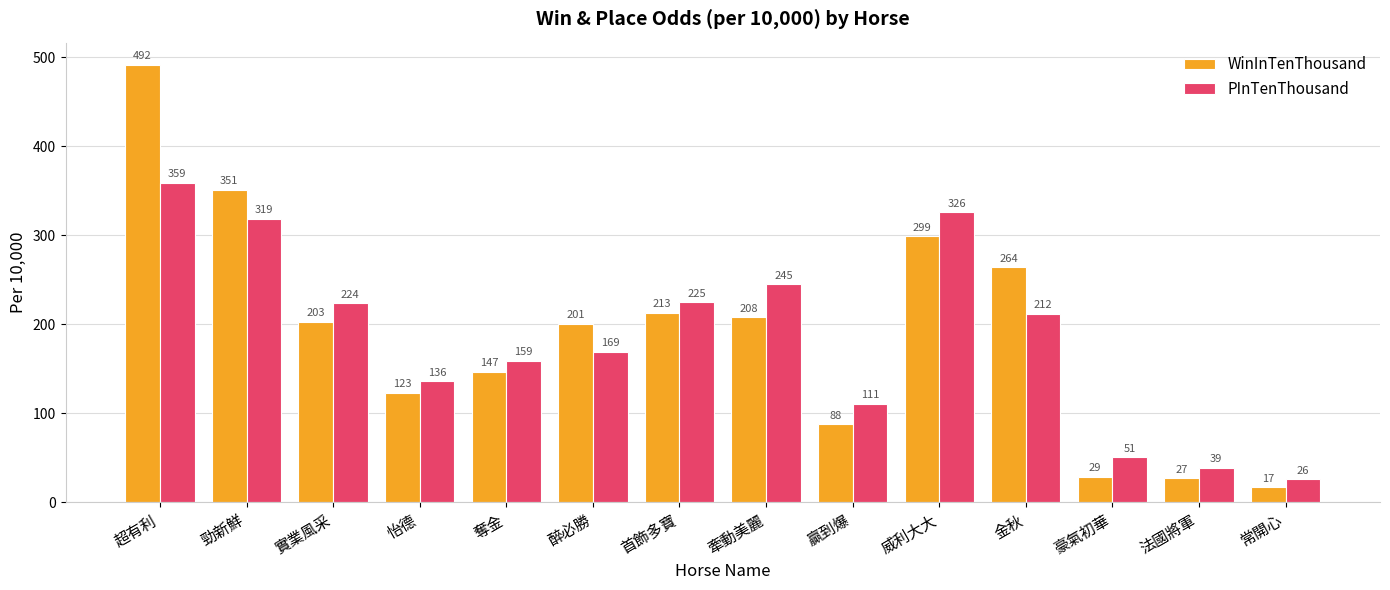

At which category does the chart reach its minimum across all series?

常開心